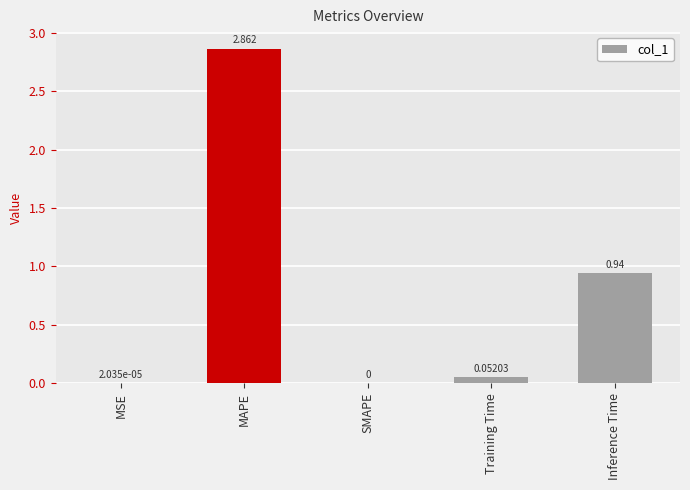

Between MAPE and Inference Time, which is larger?

MAPE